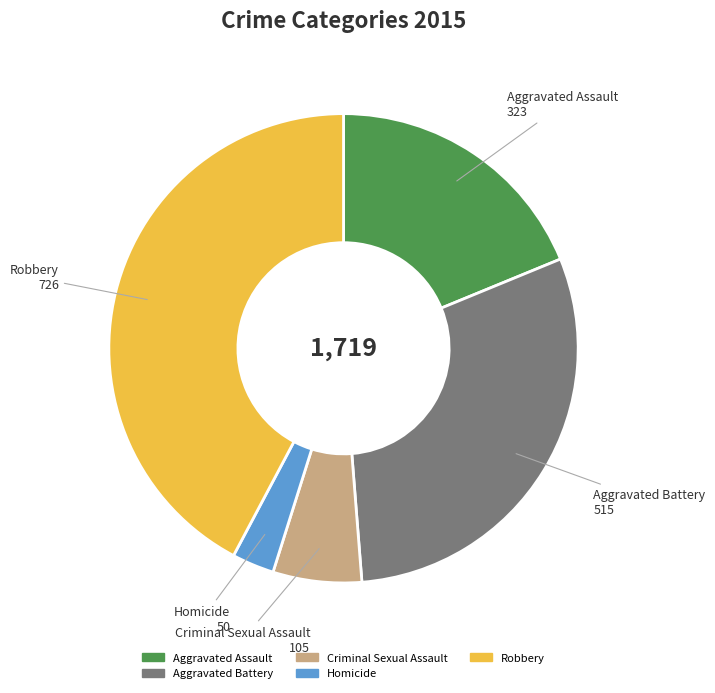

Rank the categories by value from lowest to highest.

Homicide, Criminal Sexual Assault, Aggravated Assault, Aggravated Battery, Robbery